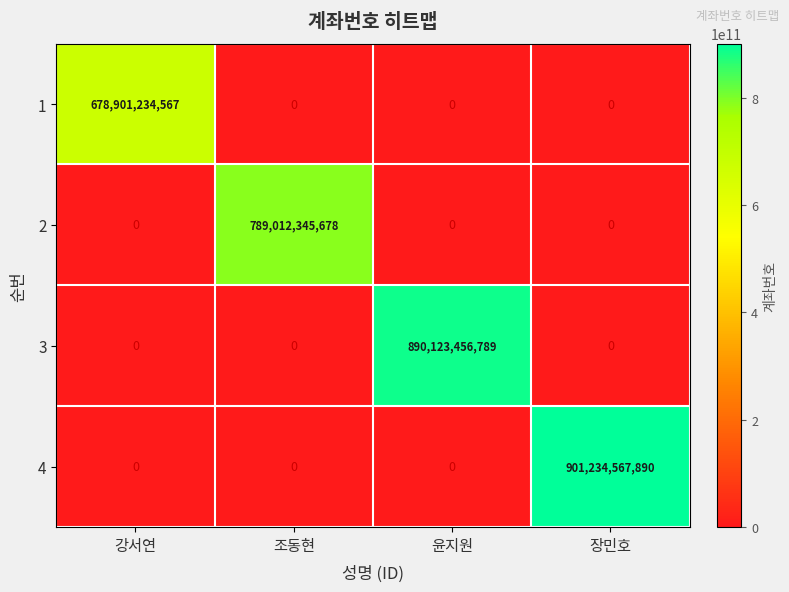

What is the spread (max minus min) of values at 장민호?

901234567890